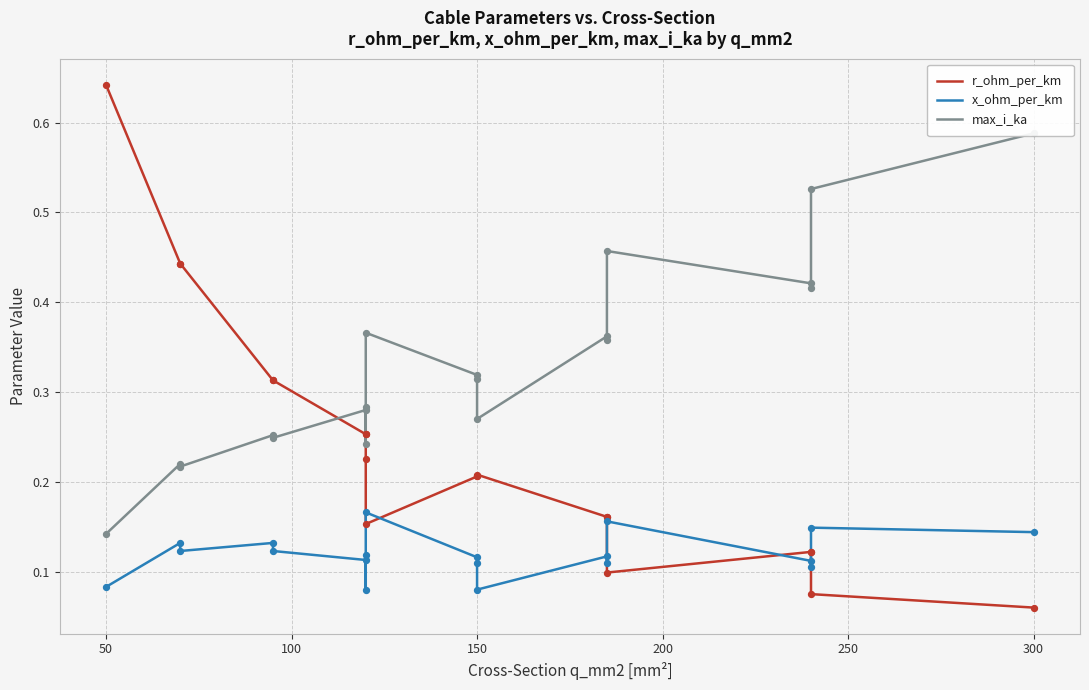

Which series has the largest total across all categories?

max_i_ka